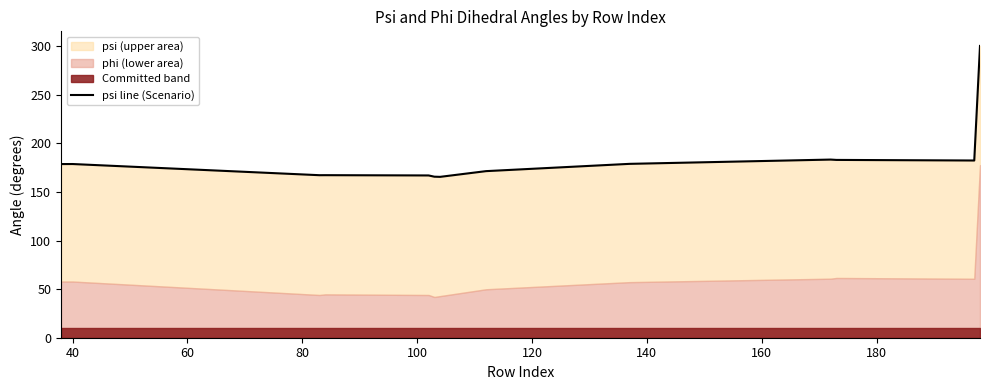

What is the difference between the maximum and minimum values?

134.8